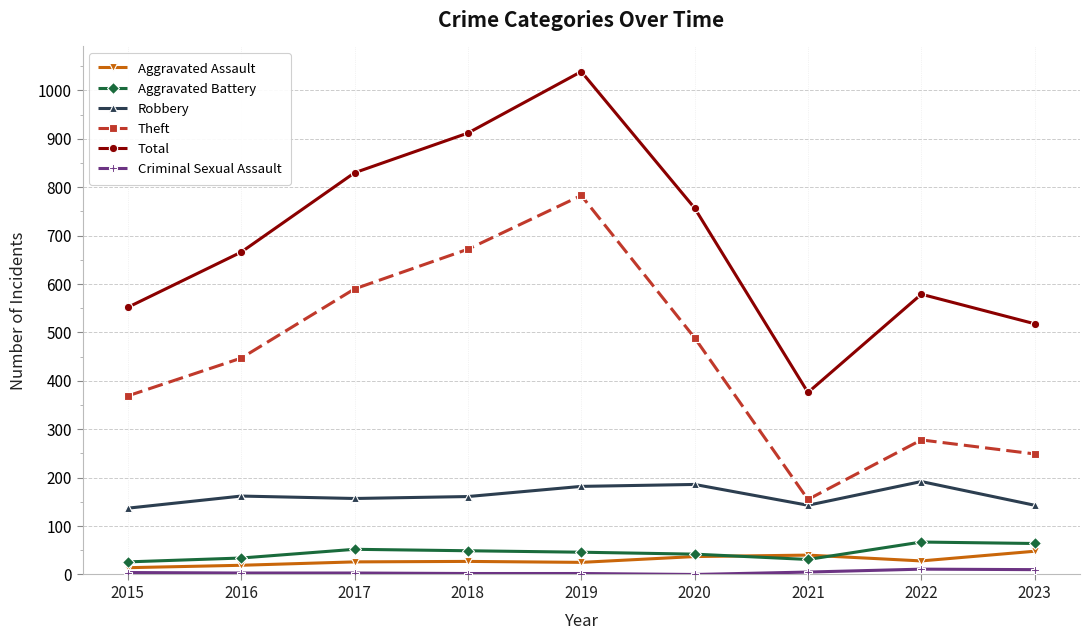

How many series are shown in this chart?

6